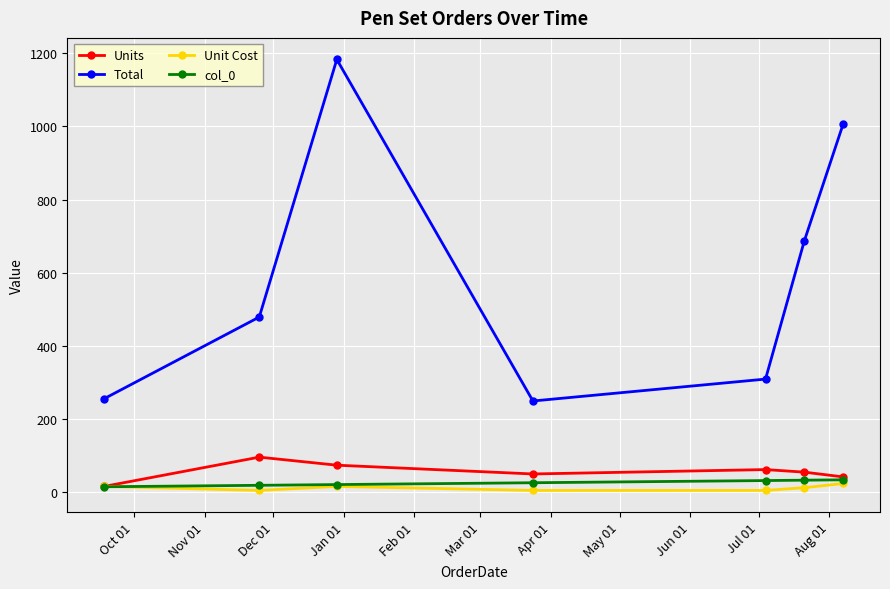

What is the value of the Units point at the 2nd from the left?

96.0